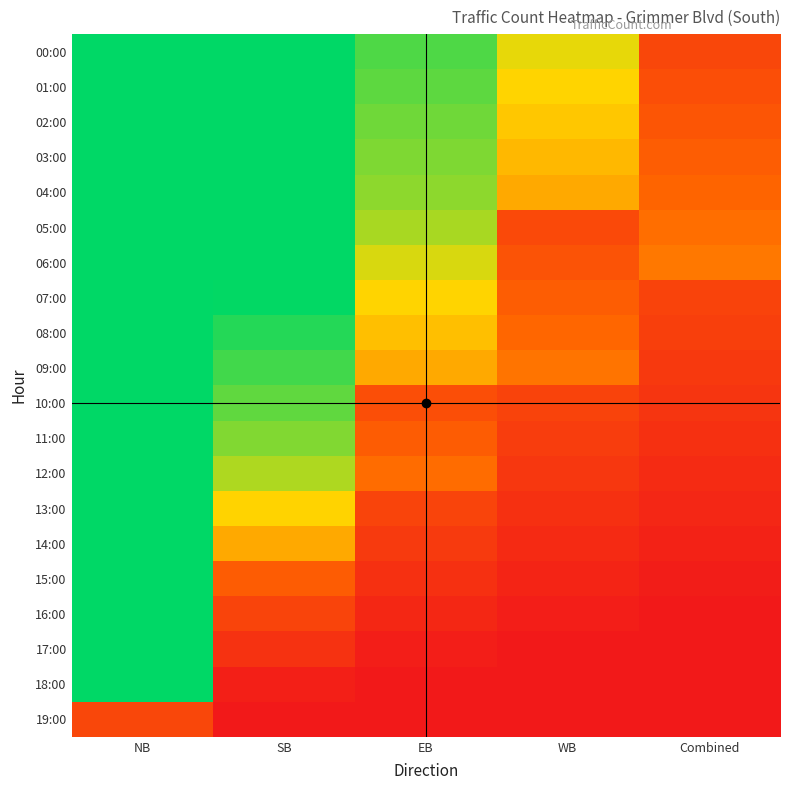

How many distinct data groups are displayed?

20